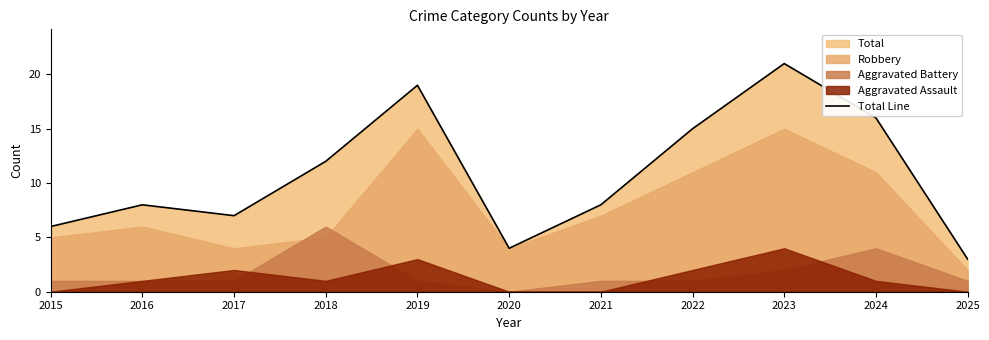

Reading right to left, what are all the values shown in this chart?

3	16	21	15	8	4	19	12	7	8	6